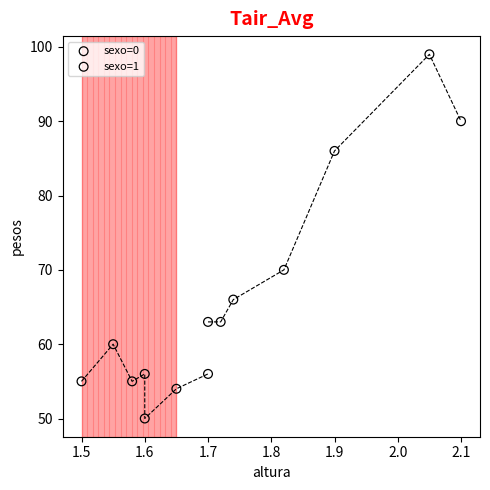

Which series reaches the minimum Y coordinate?

sexo=1